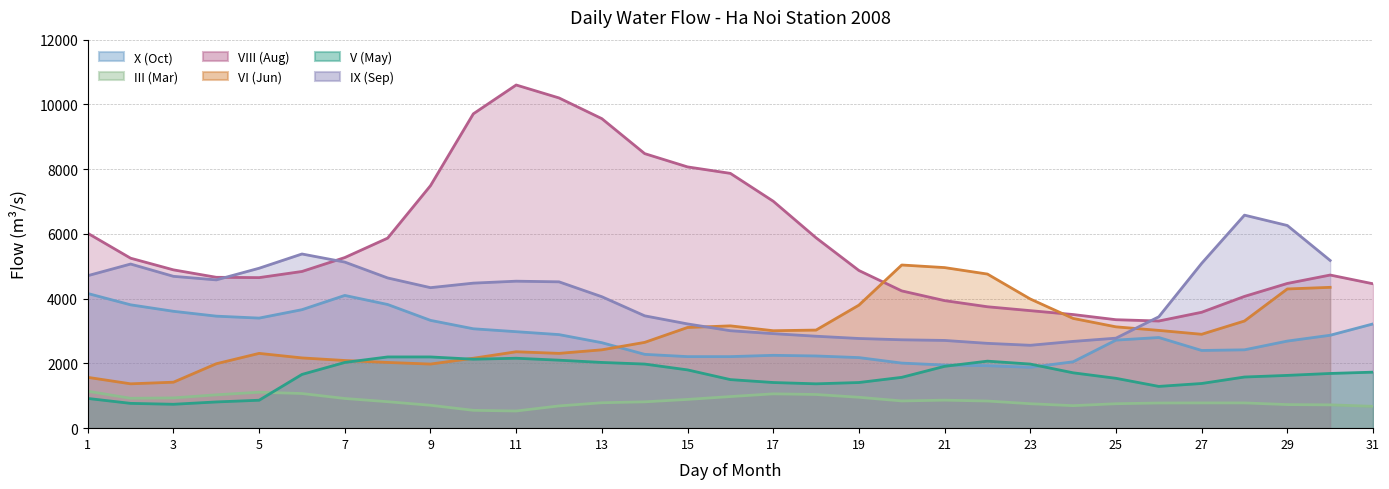

What is the approximate value of V (May) at 26, to the nearest 10?

1290